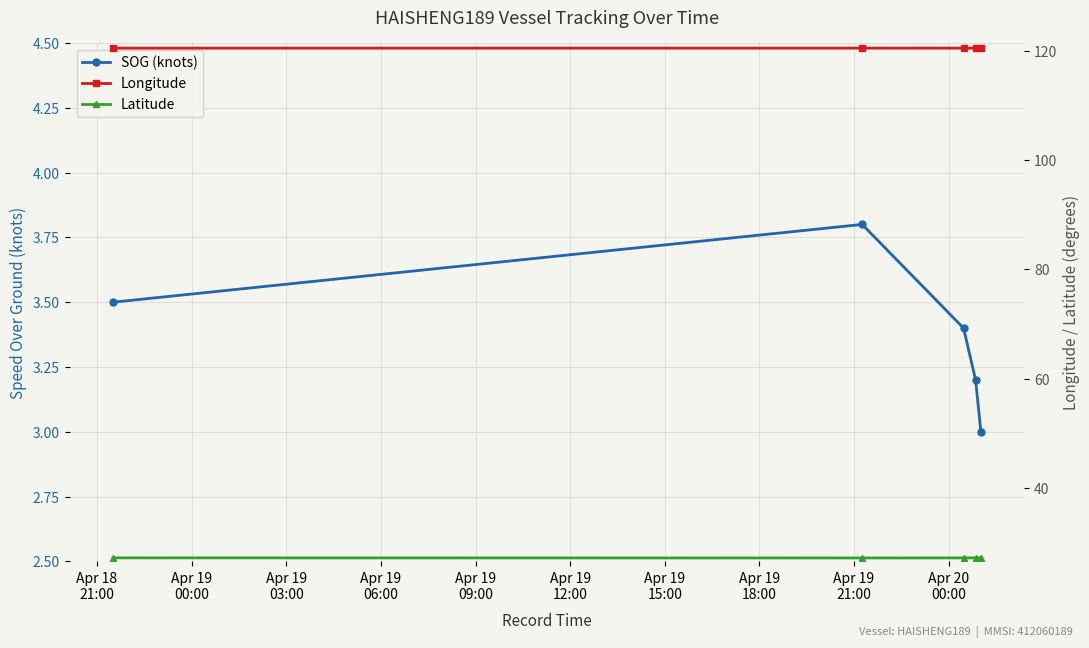

How many distinct data groups are displayed?

3